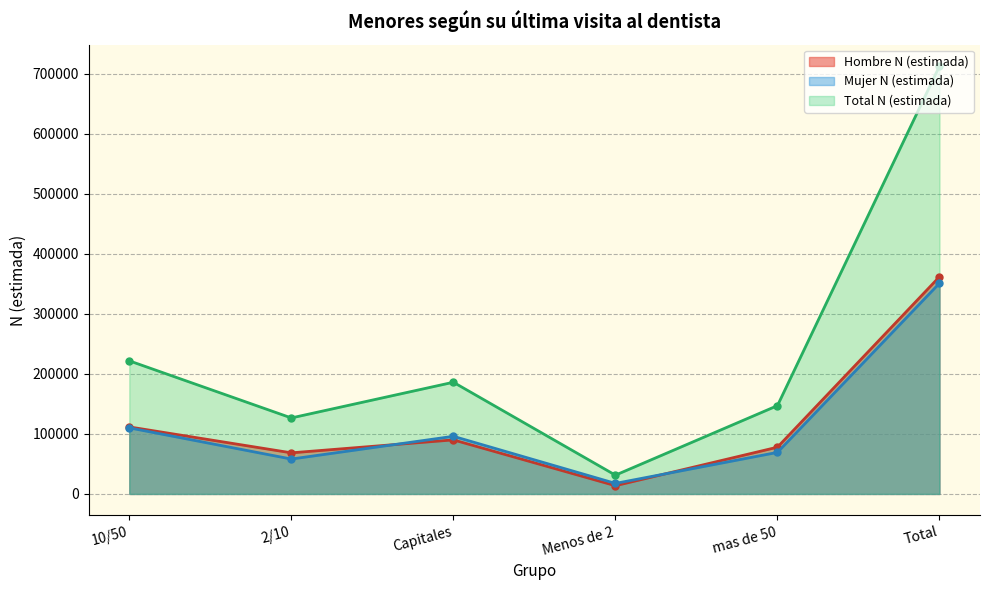

At which label is Mujer N (estimada) closest to 184244?

10/50